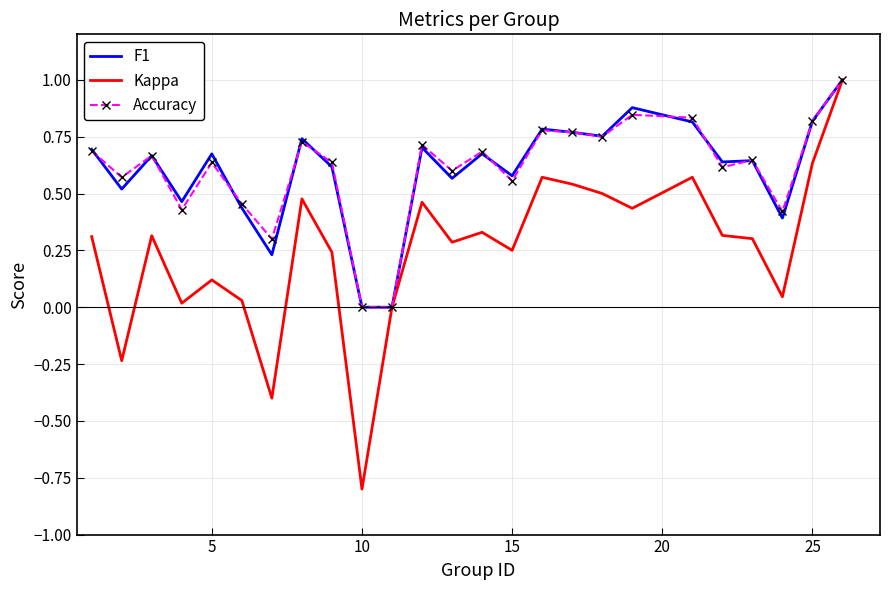

Which series has the widest spread of values?

Kappa